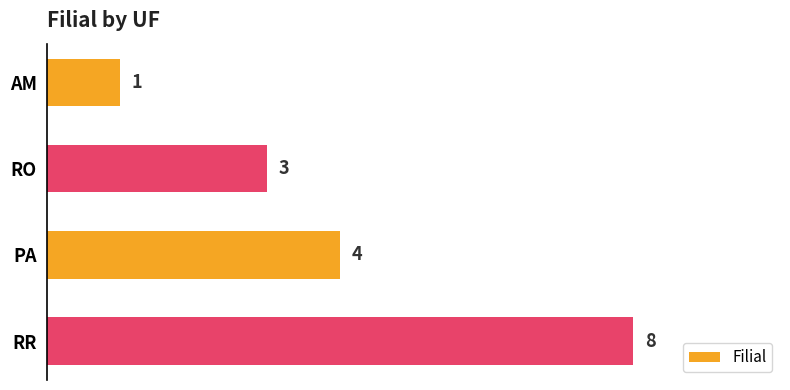

What is the average value?

4